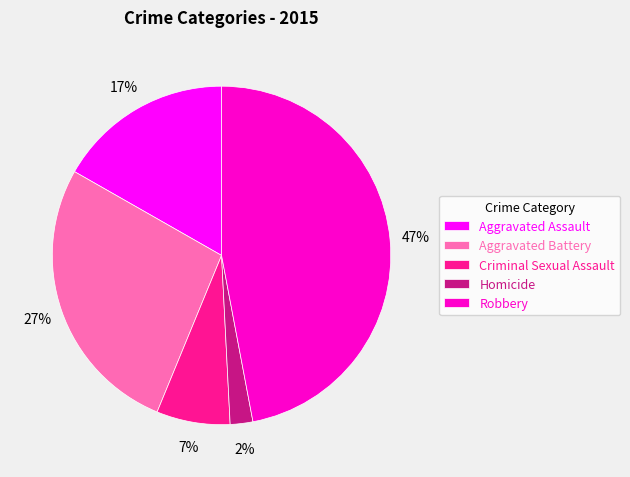

What is the ratio of the value at Criminal Sexual Assault to the value at Aggravated Battery?

0.3